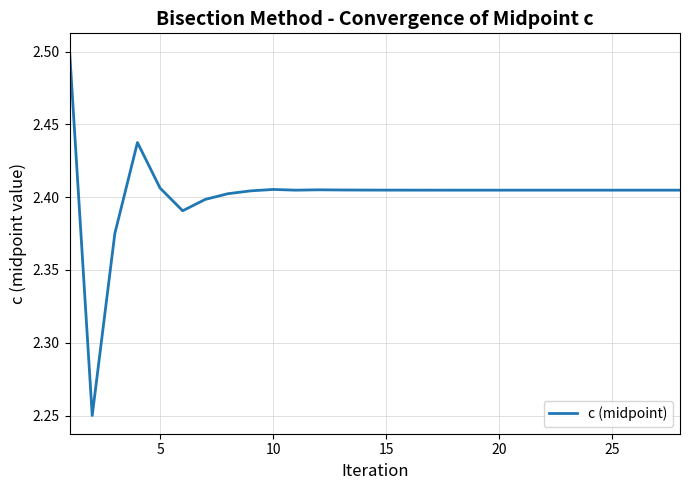

What is the greatest value displayed?

2.5